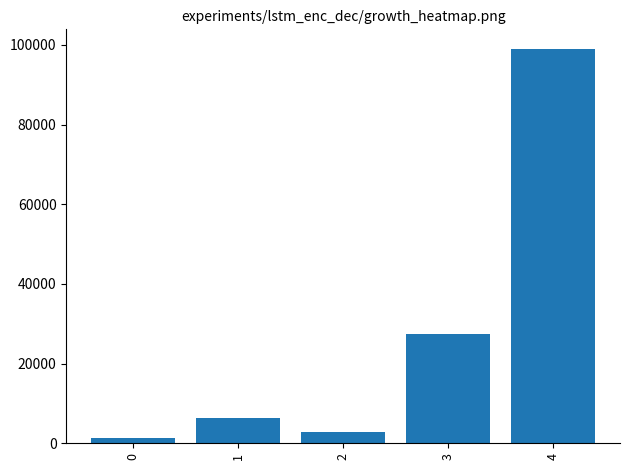

At which category does the chart reach its peak across all series?

4